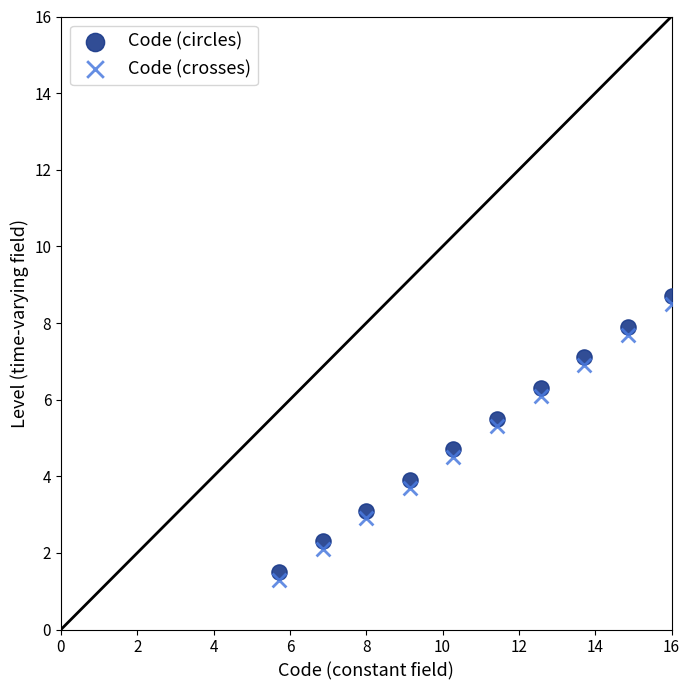

What are all the series names shown in the legend?

Code (circles), Code (crosses)